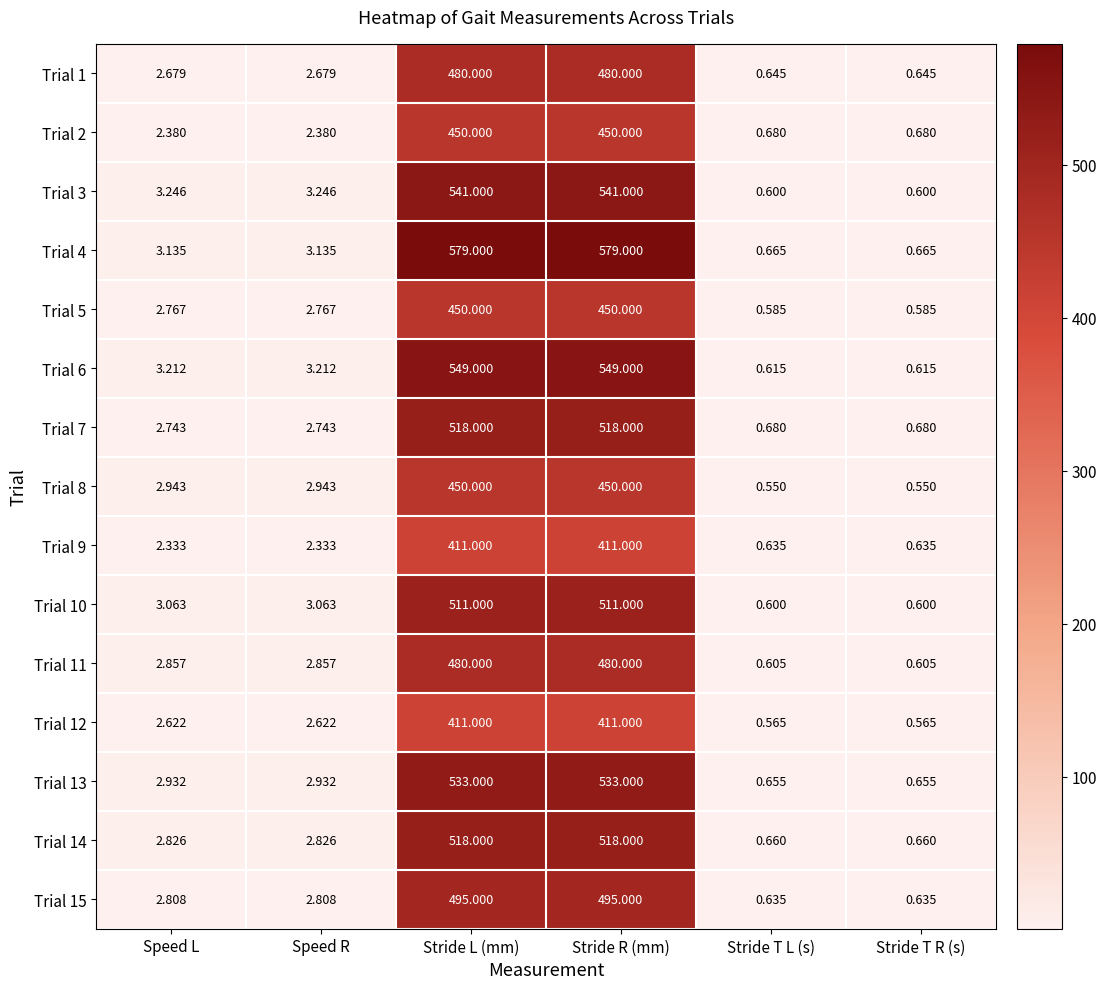

Where does the Trial 12 series first go above 2?

Speed L